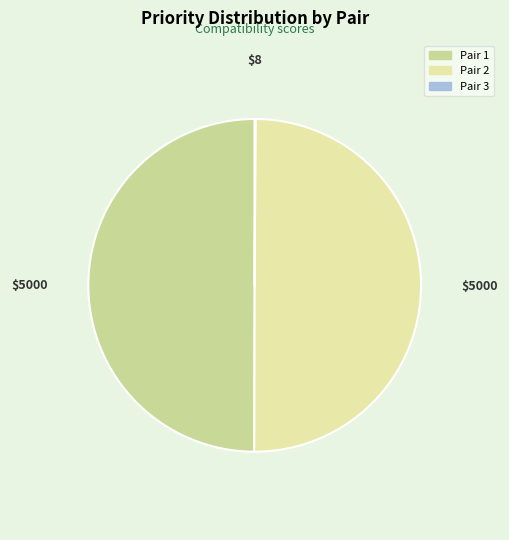

Is it true that Pair 1 is 38% of the pie?

False